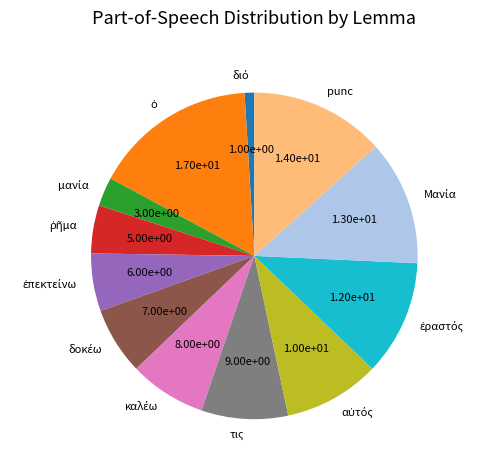

How many segments does this pie chart have?

12